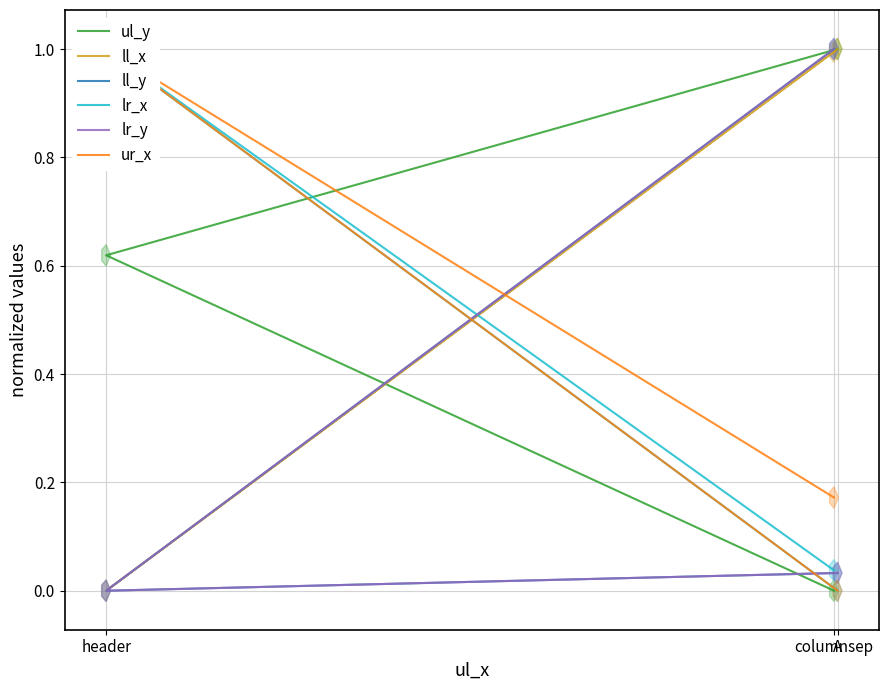

Between columnsep and A, which is larger?

A